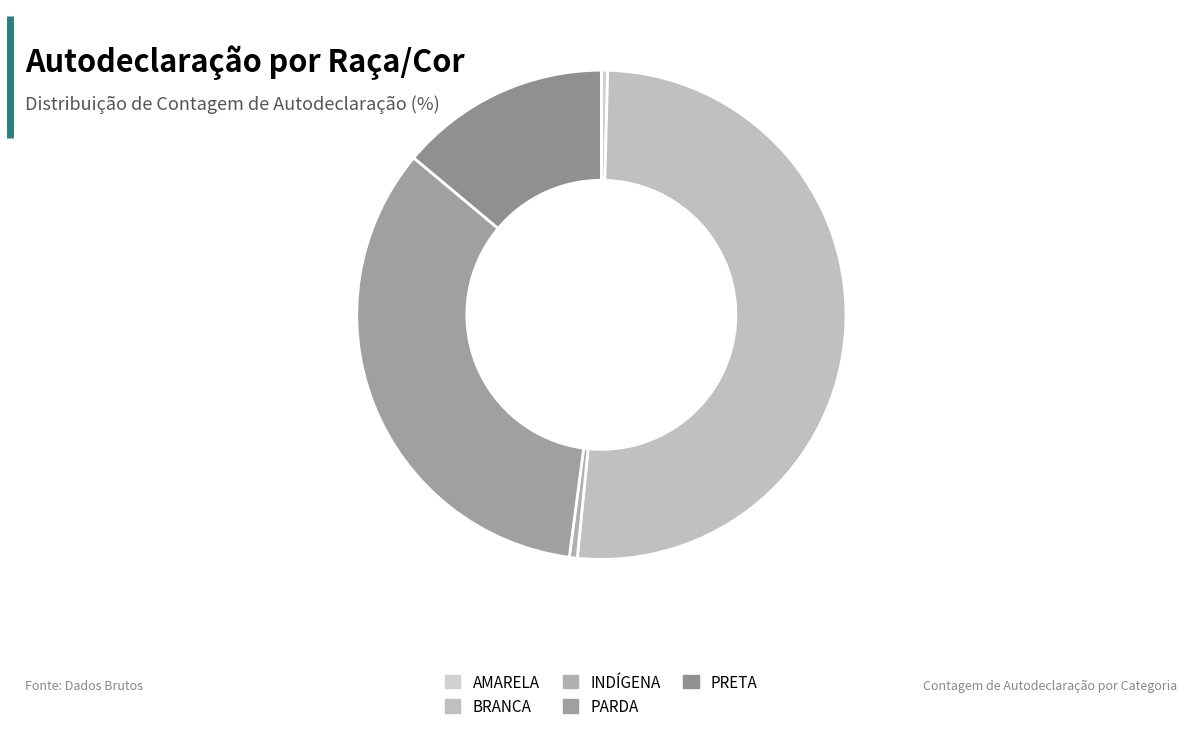

To the nearest percent, what is the difference between the largest and smallest slice percentages?

51%